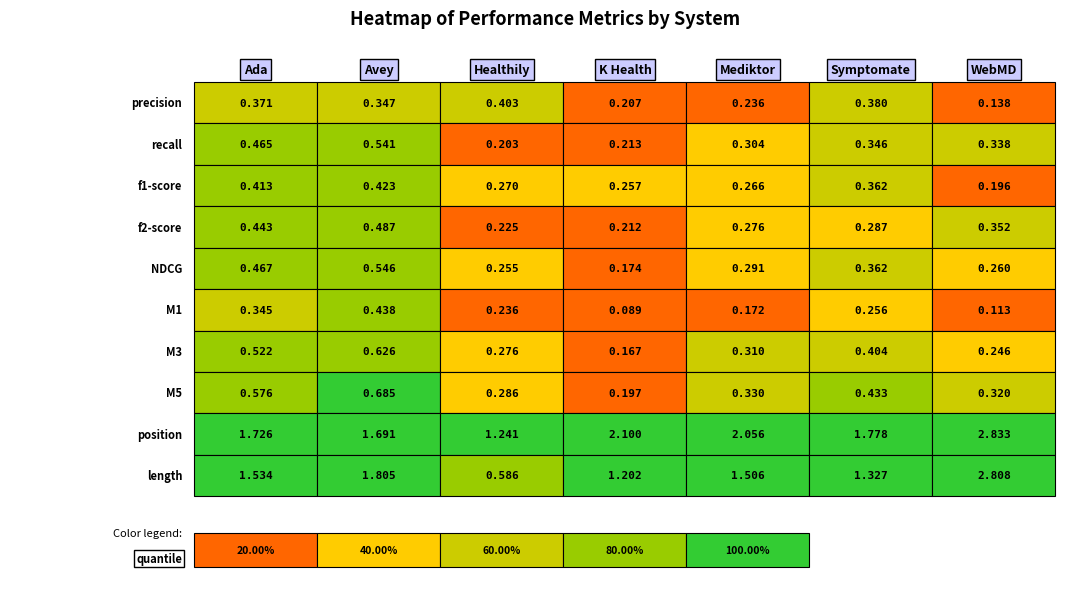

At which label does Healthily reach its minimum?

recall